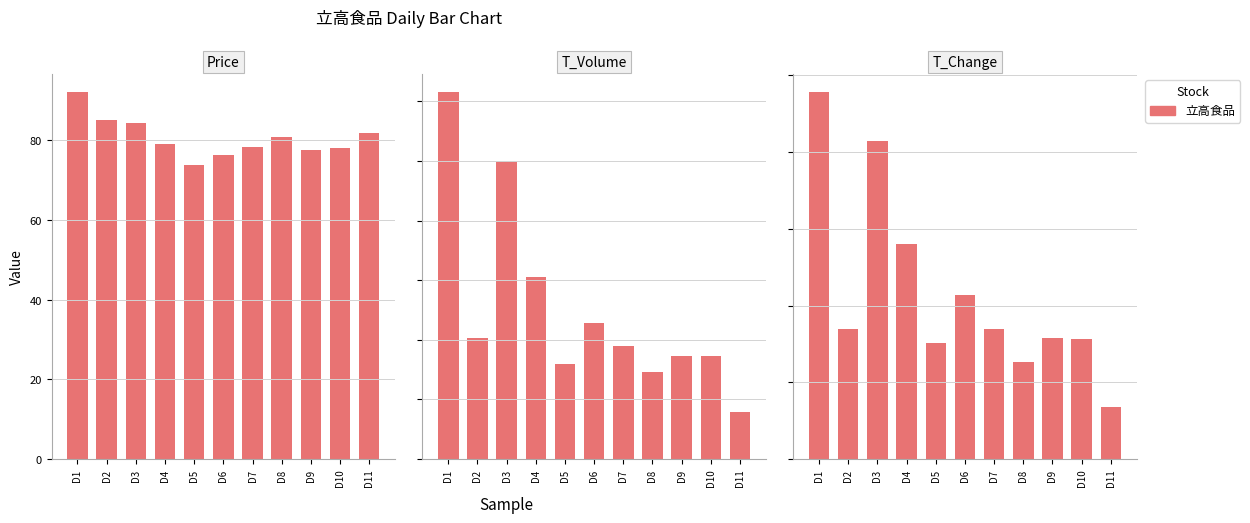

What is the sum of the Price values at D10 and D5?

151.7